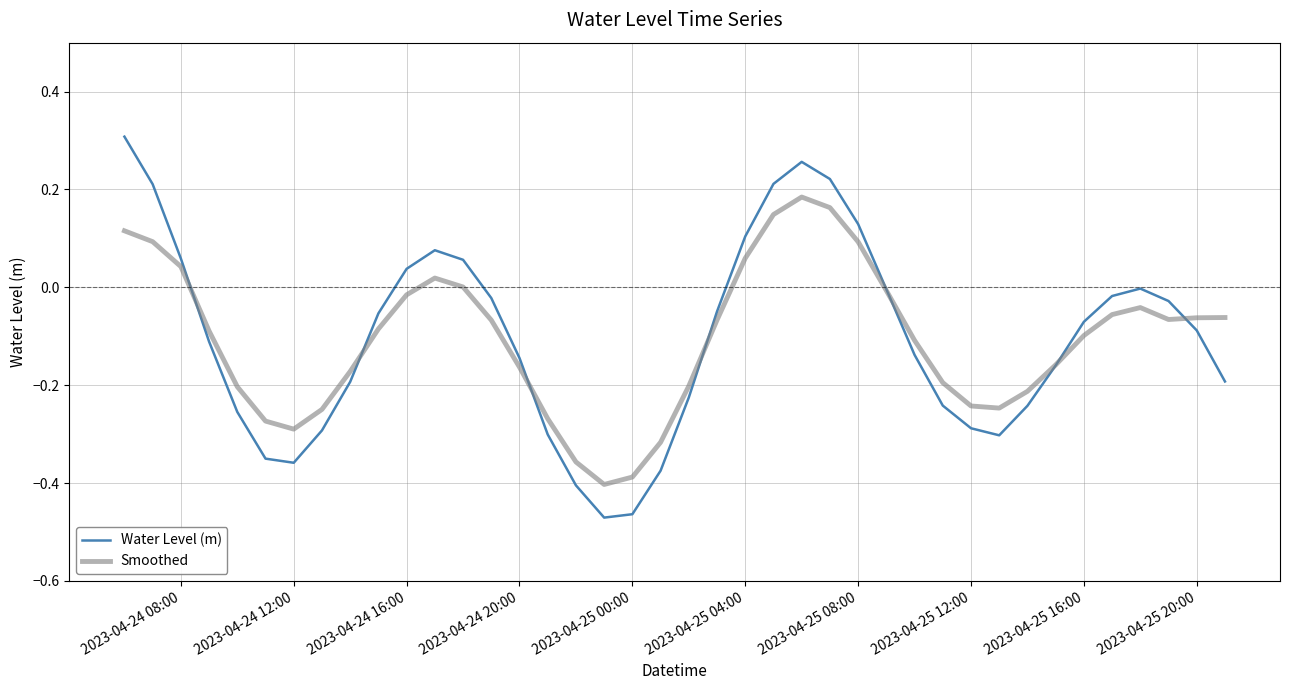

Which series has the widest spread of values?

Water Level (m)